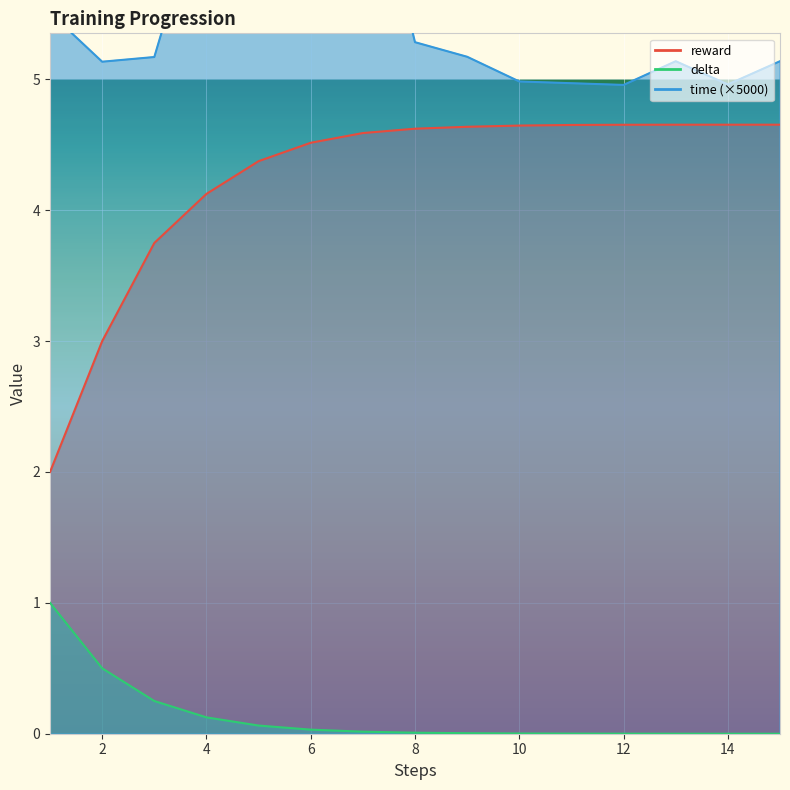

True or false: time and delta intersect in this chart.

False